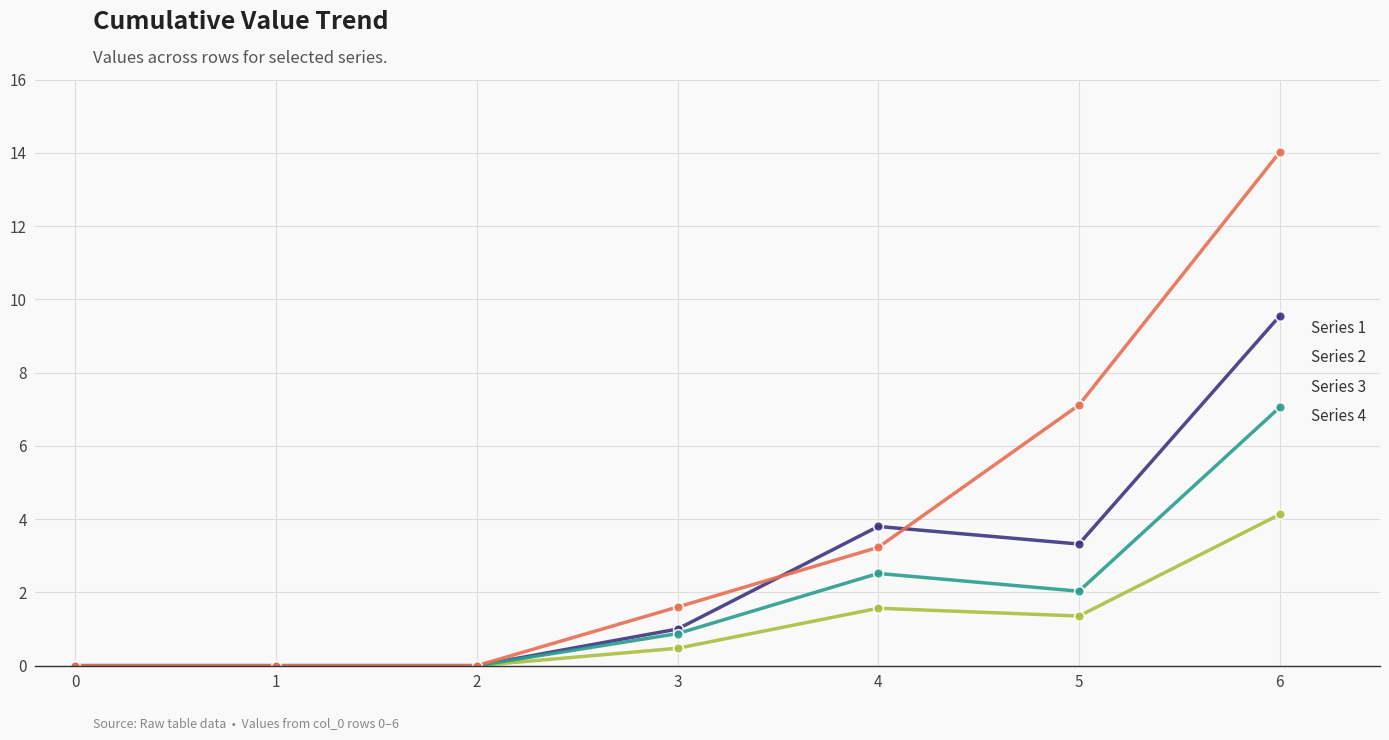

What is the difference between the second highest and second lowest values in the Series 3 series?

2.5